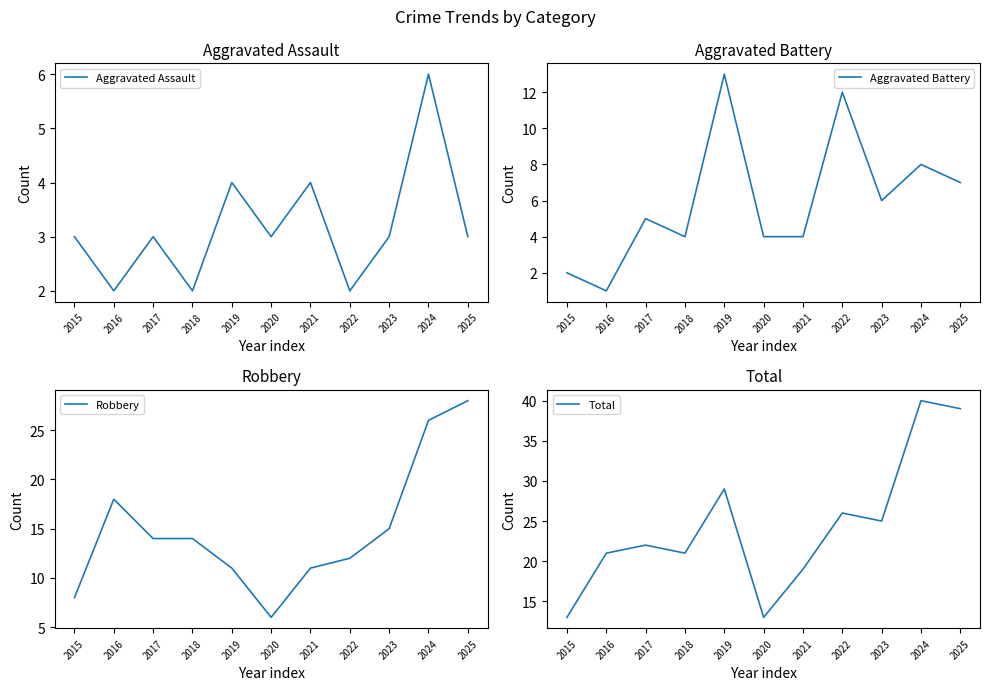

True or false: Robbery and Aggravated Assault cross at least once.

False